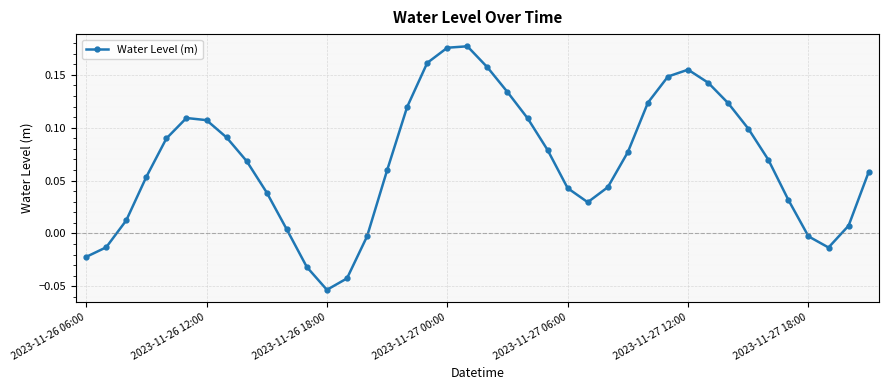

How many points are lower than both their immediate neighbors (excluding endpoints)?

3